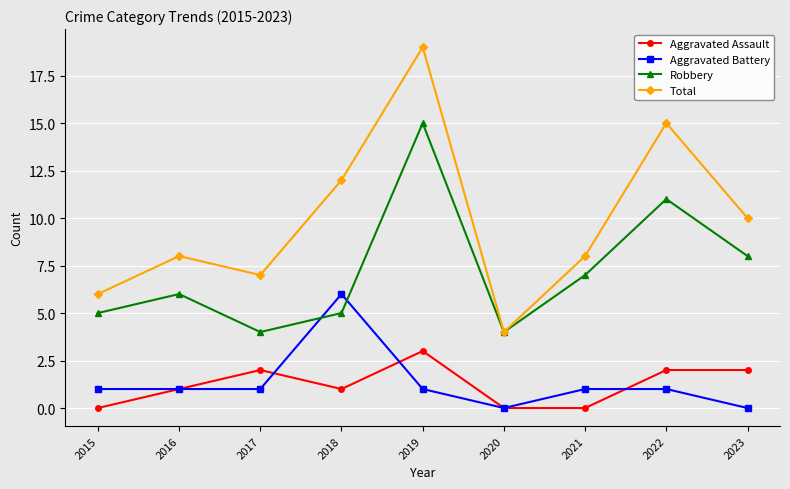

Where is the first local minimum for Robbery?

2017